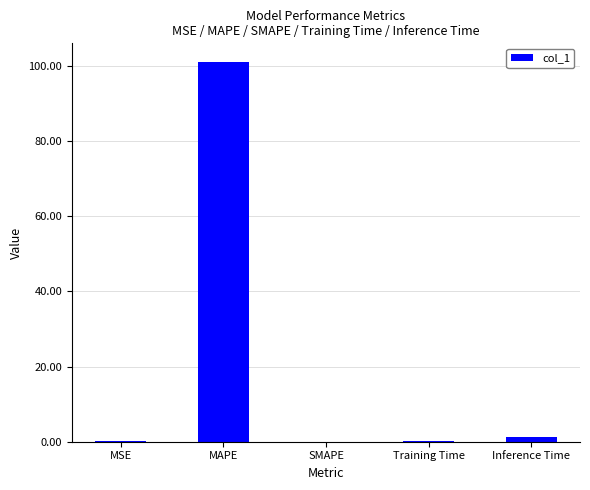

What is the sum of all values?

102.4